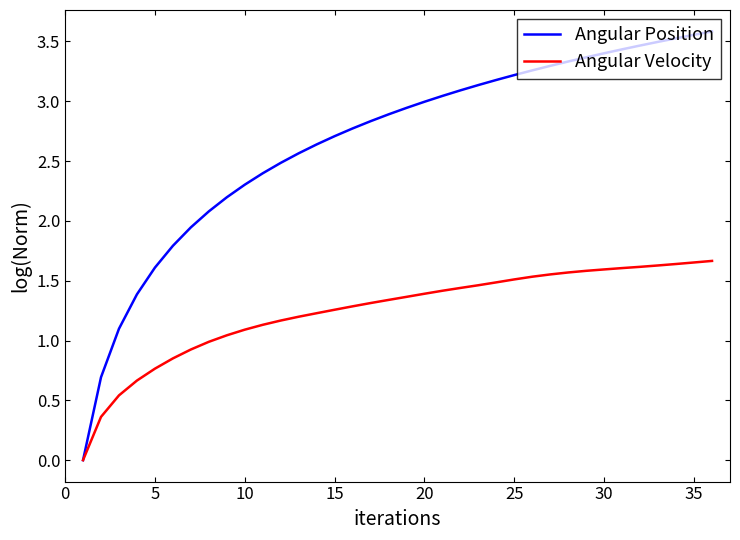

Rank the series by their maximum value, from highest to lowest.

Angular Position, Angular Velocity